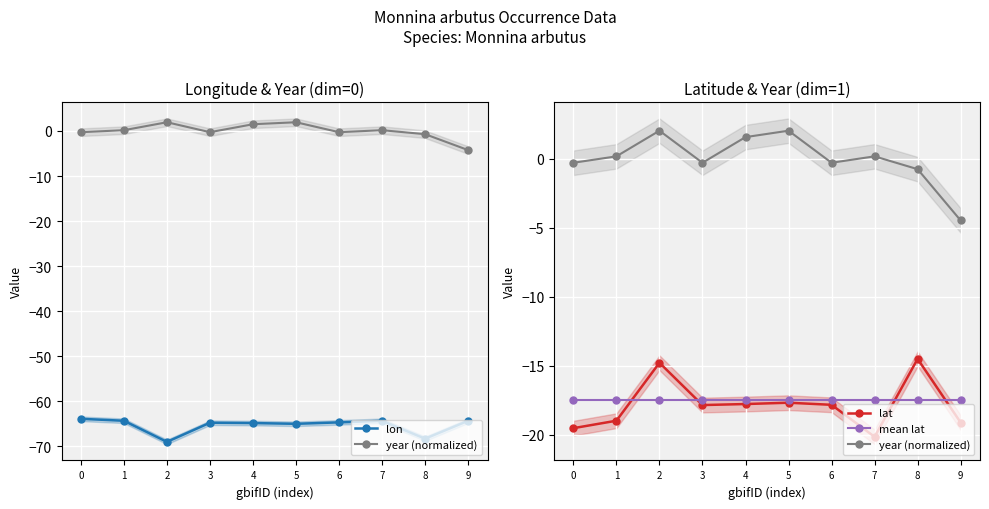

Which category has the lowest value across all series?

2